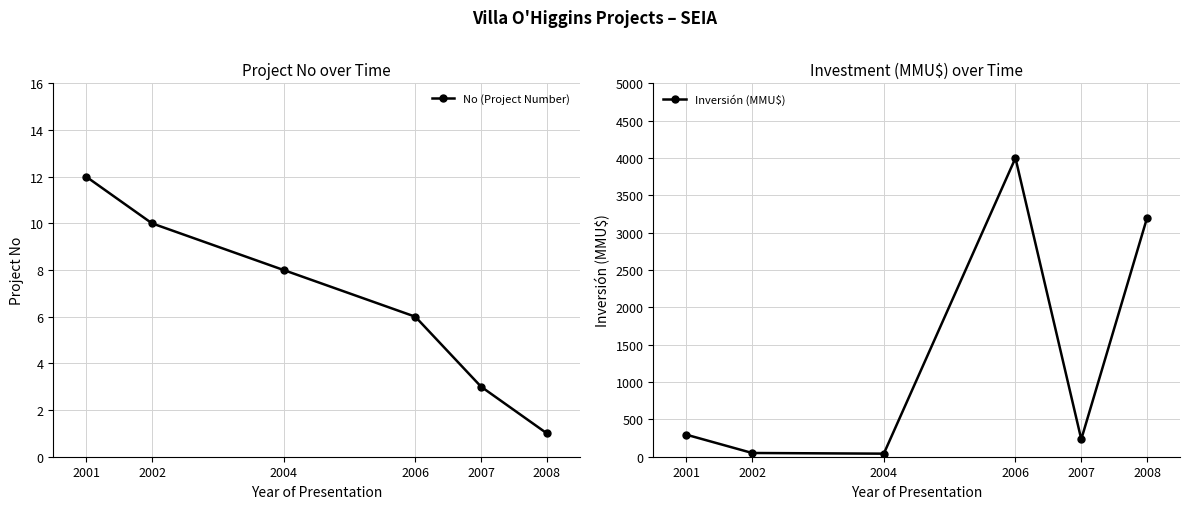

What is the value of the No (Project Number) point at the 1st from the left?

12